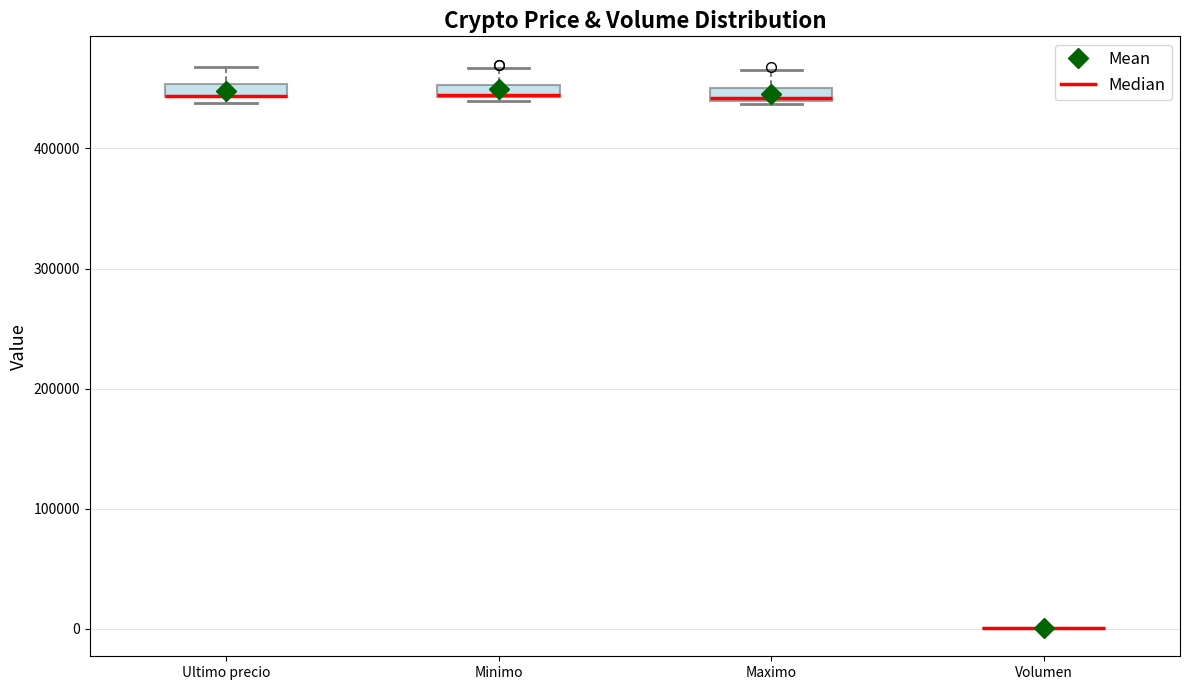

Where is the lower edge of the box for Minimo on the y-axis? The values are not printed on the chart, so give them approximately, as read against the axis.

440000